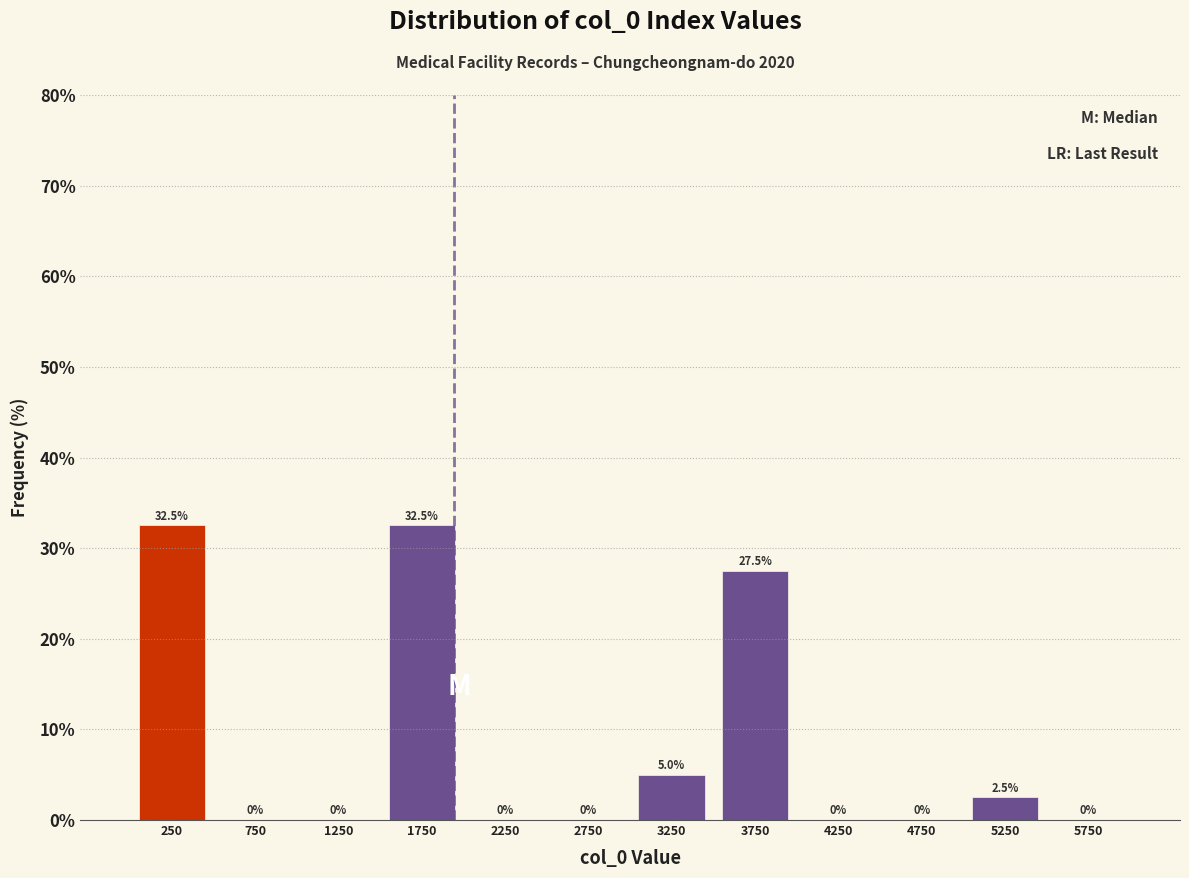

Reading left to right, transcribe this chart: for each bar, give the range it covers on the x-axis and its height.

0 to 500: 32.5
500 to 1000: 0.0
1000 to 1500: 0.0
1500 to 2000: 32.5
2000 to 2500: 0.0
2500 to 3000: 0.0
3000 to 3500: 5.0
3500 to 4000: 27.5
4000 to 4500: 0.0
4500 to 5000: 0.0
5000 to 5500: 2.5
5500 to 6000: 0.0